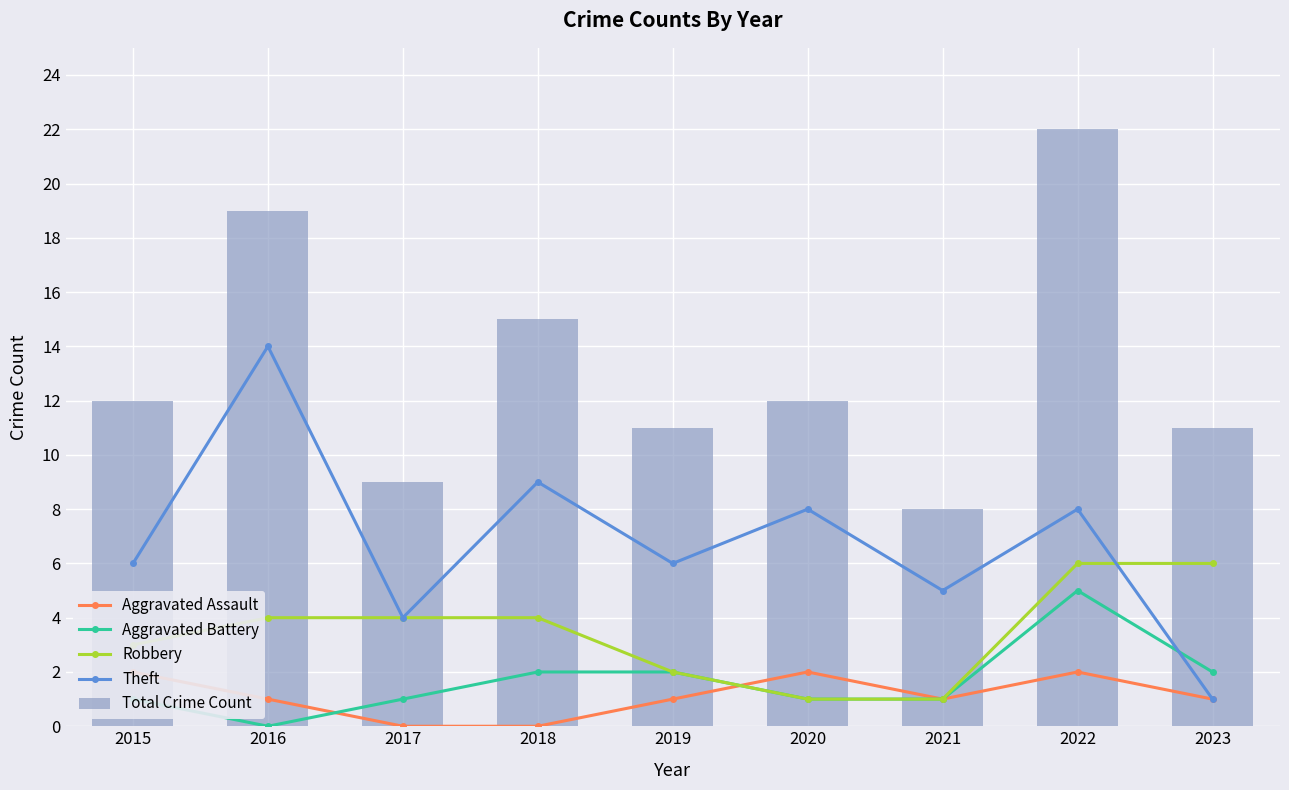

Reading left to right, transcribe all the data shown in this chart.

Aggravated Assault: 2	1	0	0	1	2	1	2	1
Aggravated Battery: 1	0	1	2	2	1	1	5	2
Robbery: 3	4	4	4	2	1	1	6	6
Theft: 6	14	4	9	6	8	5	8	1
Total Crime Count: 12	19	9	15	11	12	8	22	11